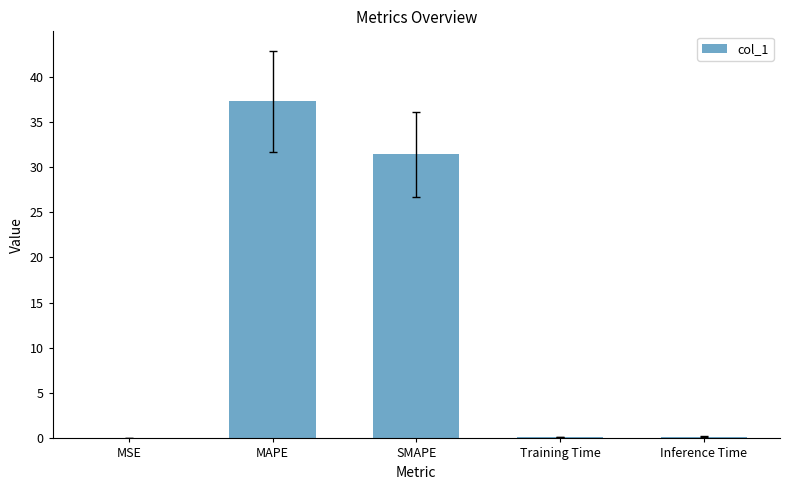

Where is the data nearest to the value 18?

SMAPE